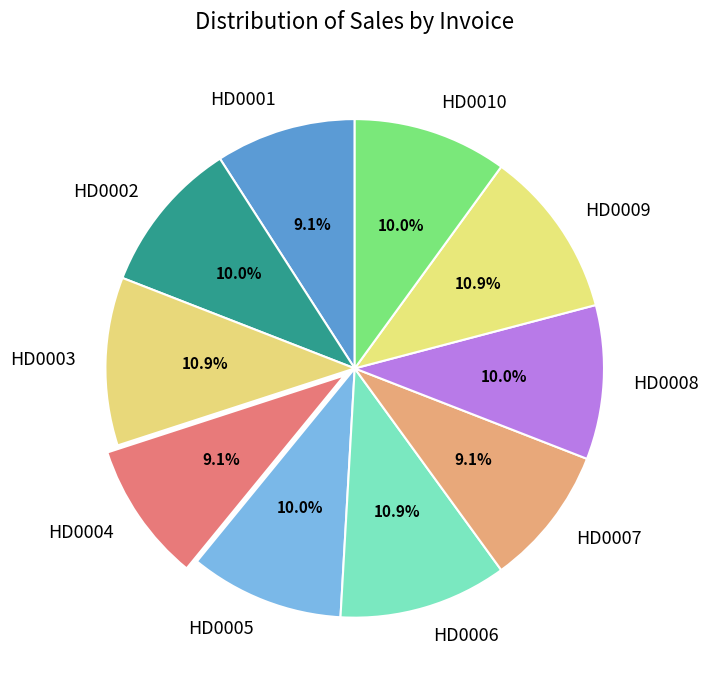

What is the ratio of the value at HD0006 to the value at HD0004?

1.2